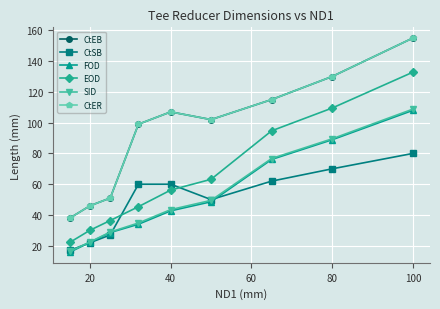

Does the chart have visible grid lines?

Yes